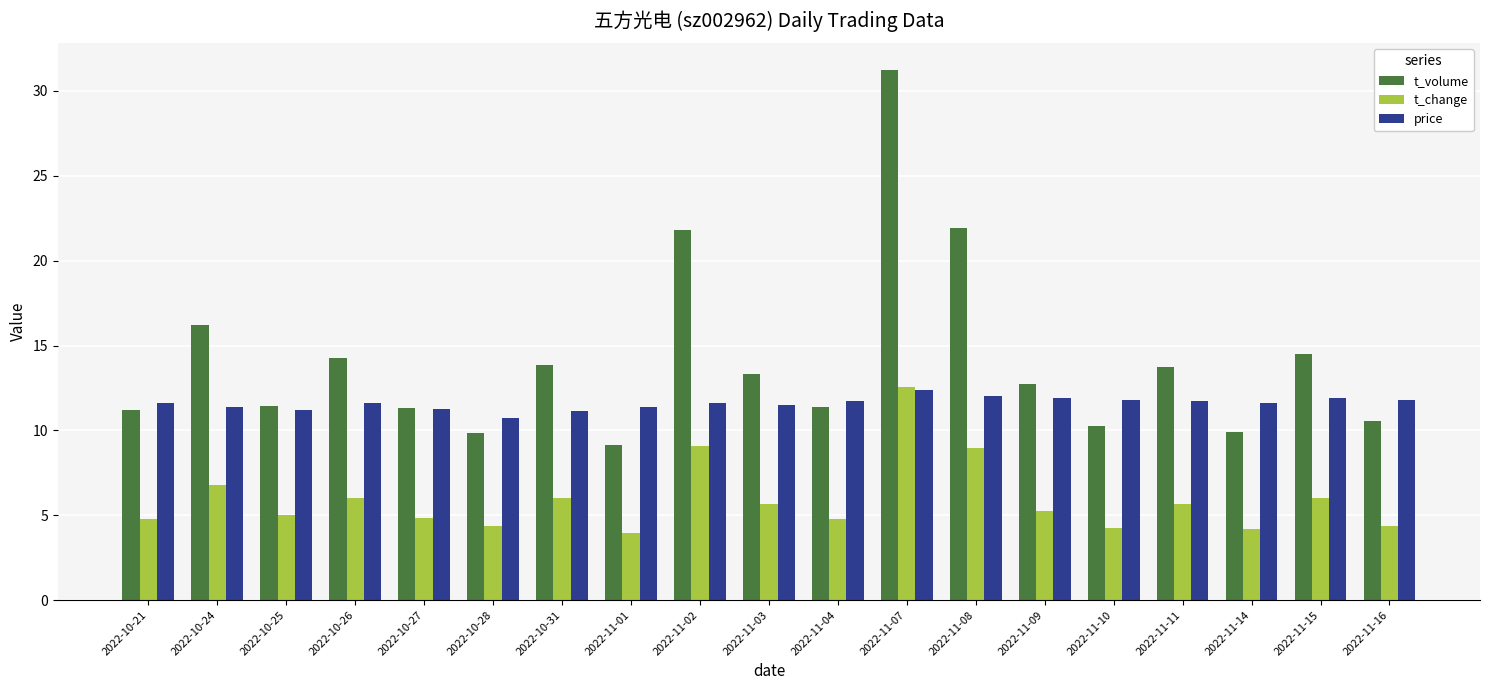

How many data points in t_volume are less than 12?

9